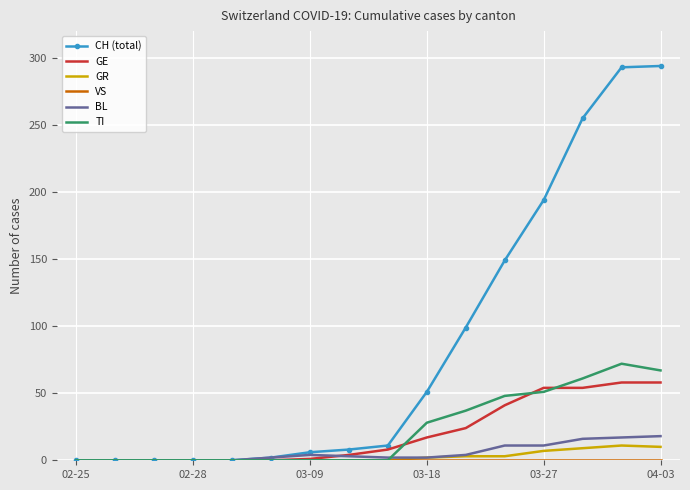

Which series has the widest spread of values?

CH (total)